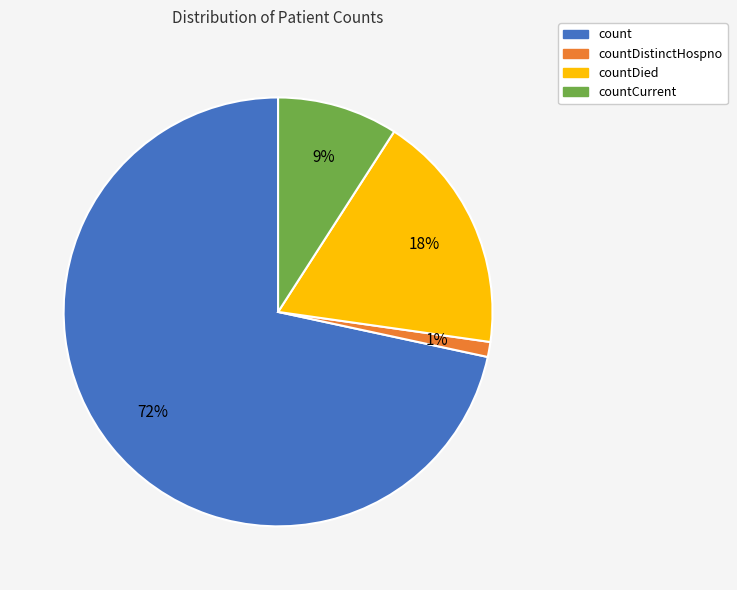

Which slice is the largest?

count